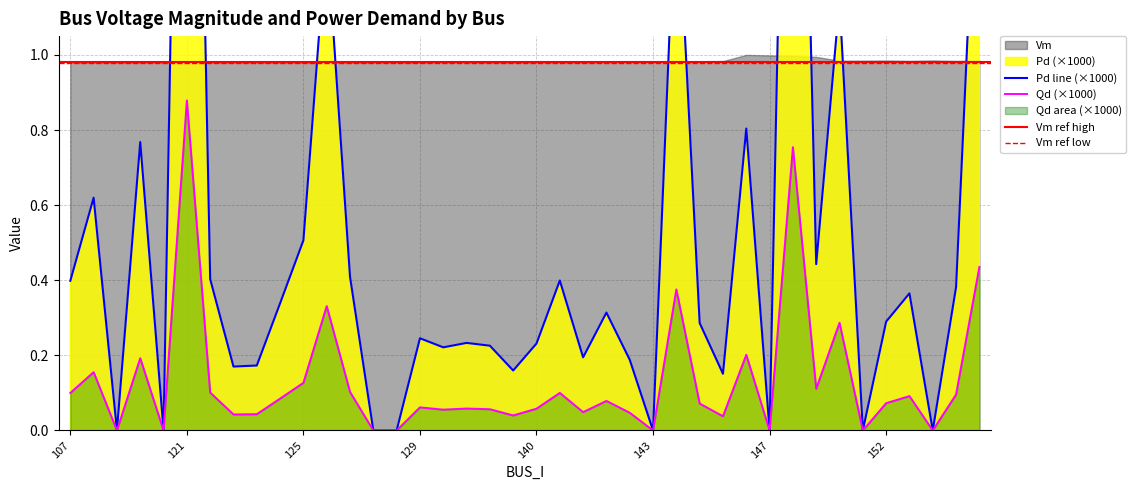

Does the chart display data point markers on the line(s)?

No